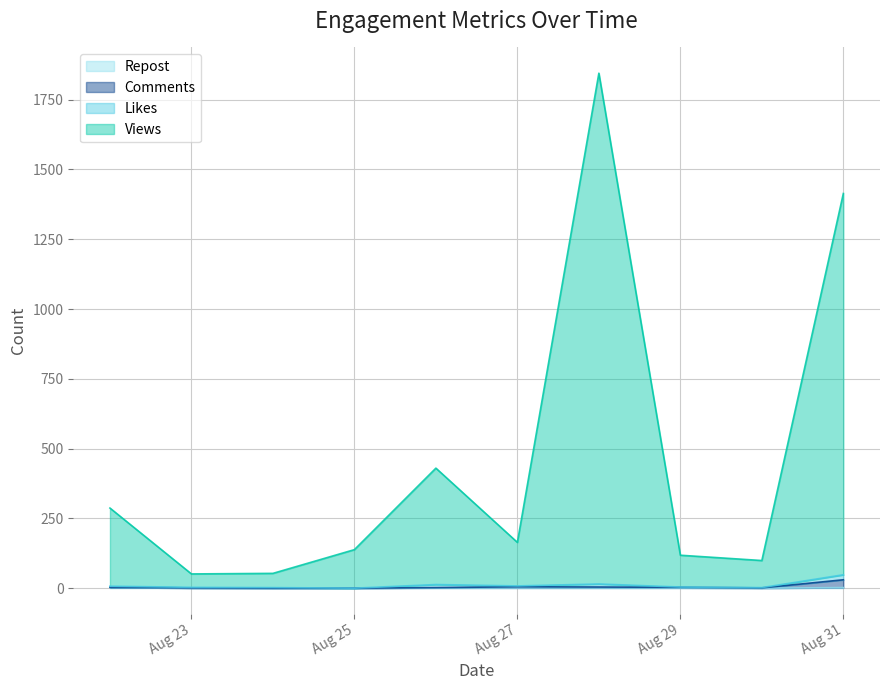

Does the chart have visible grid lines?

Yes